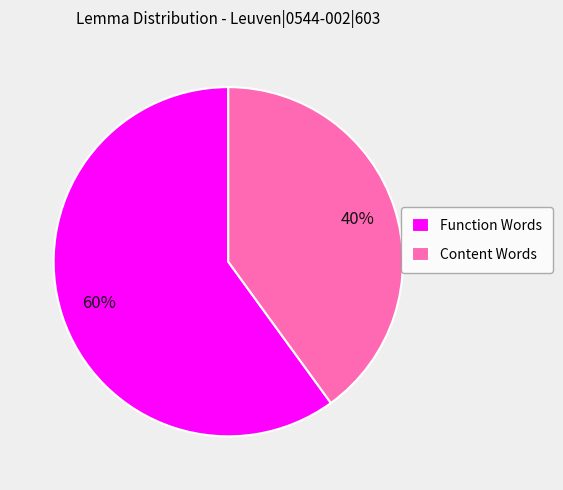

Count the number of slices in the pie.

2